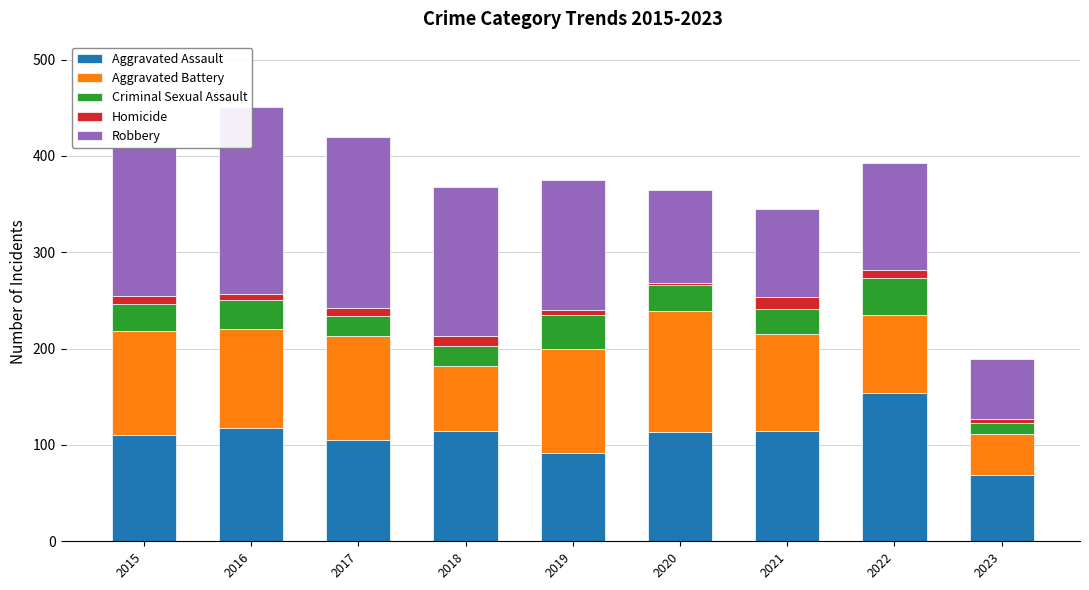

What is the average value of the Criminal Sexual Assault series?

26